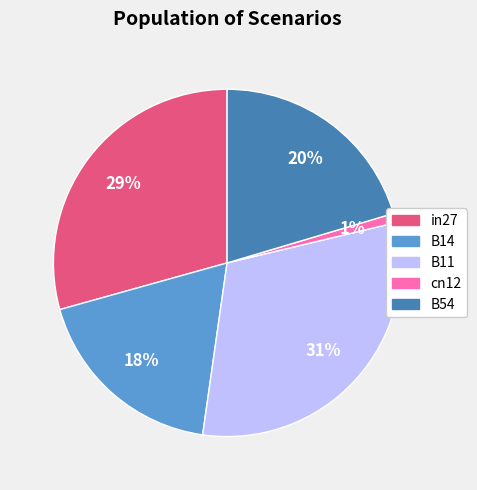

To the nearest percent, what is the difference between the largest and smallest slice percentages?

30%